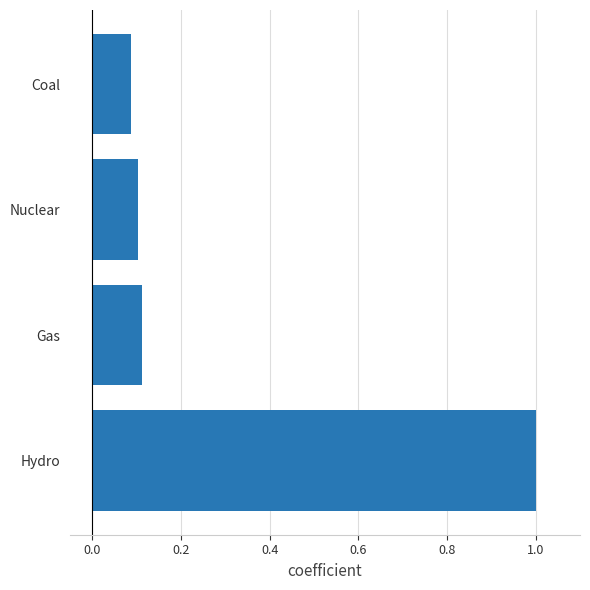

Which has a higher value, Hydro or Coal?

Hydro